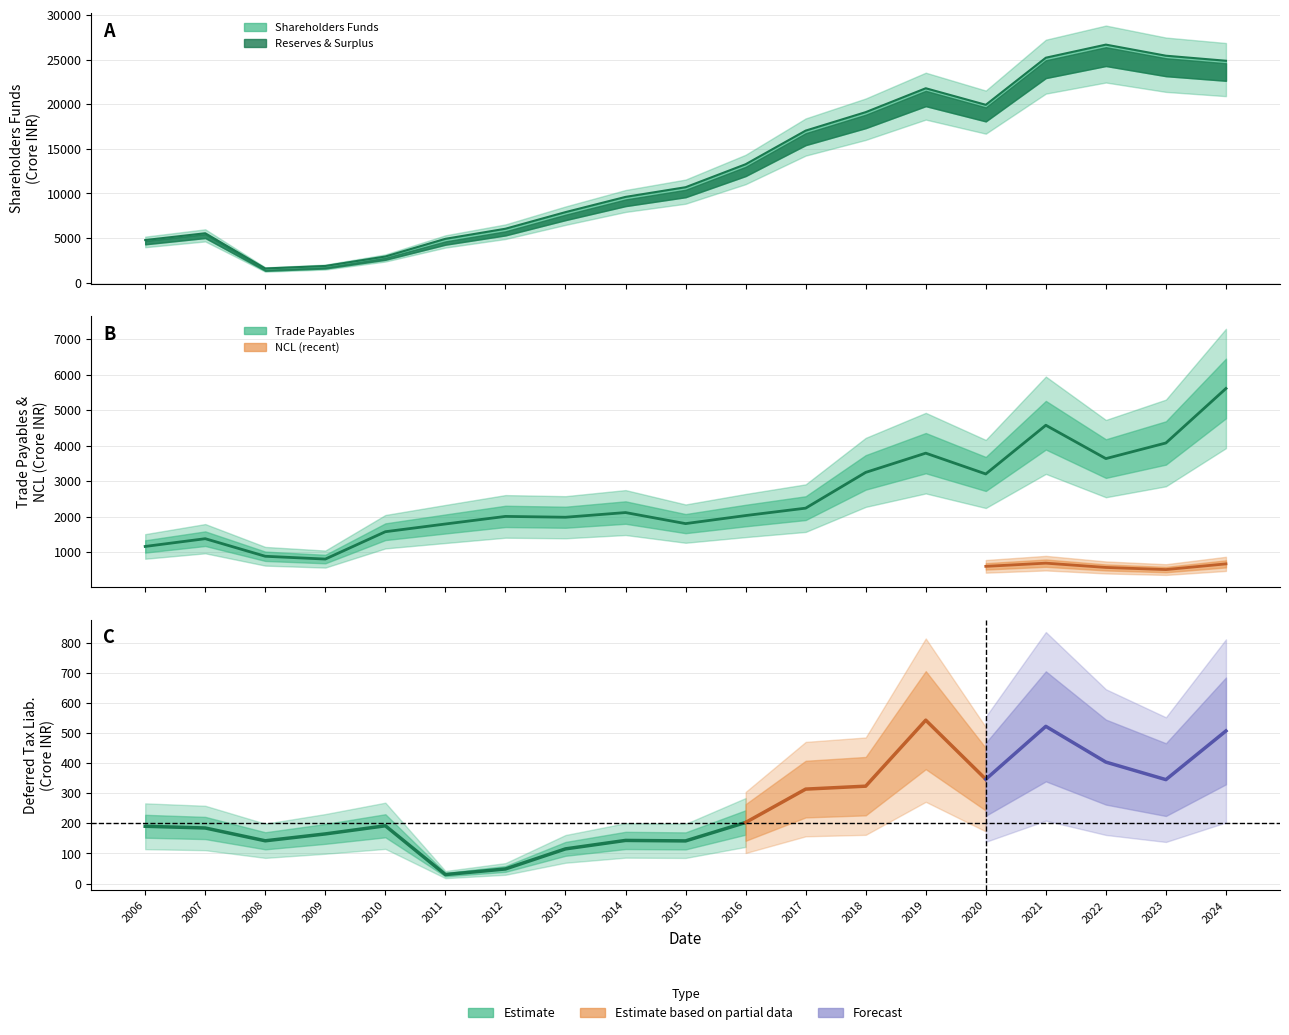

Rank the series by their maximum value, from highest to lowest.

Total Shareholders Funds, Reserves and Surplus, Trade Payables, Total Non-Current Liabilities, Deferred Tax Liabilities [Net]